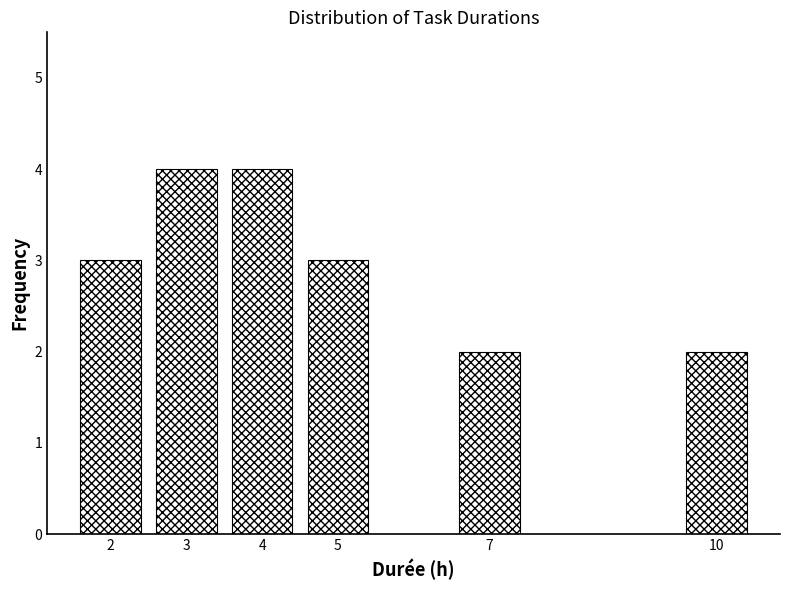

Reading left to right, transcribe all the data shown in this chart.

3	4	4	3	2	2